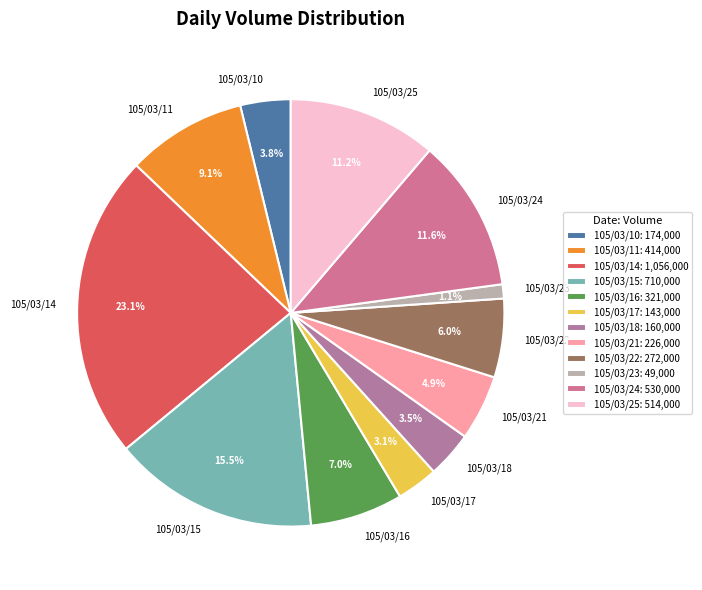

Is there any slice that represents more than half of the pie?

No